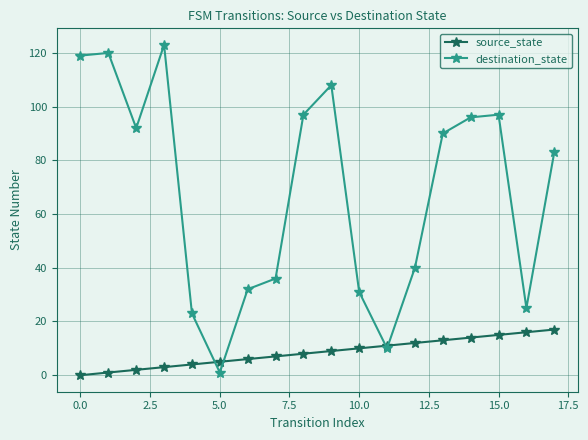

Which series has the widest spread of values?

destination_state